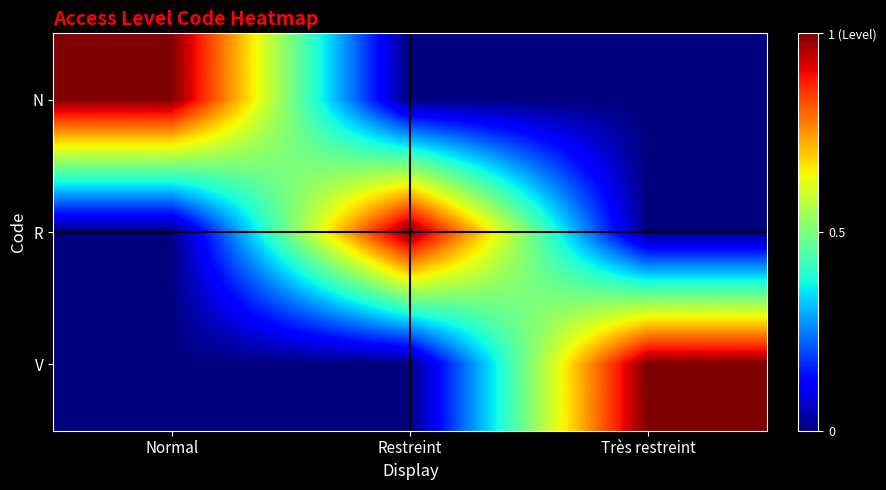

What is the total value across all series at Très restreint?

1